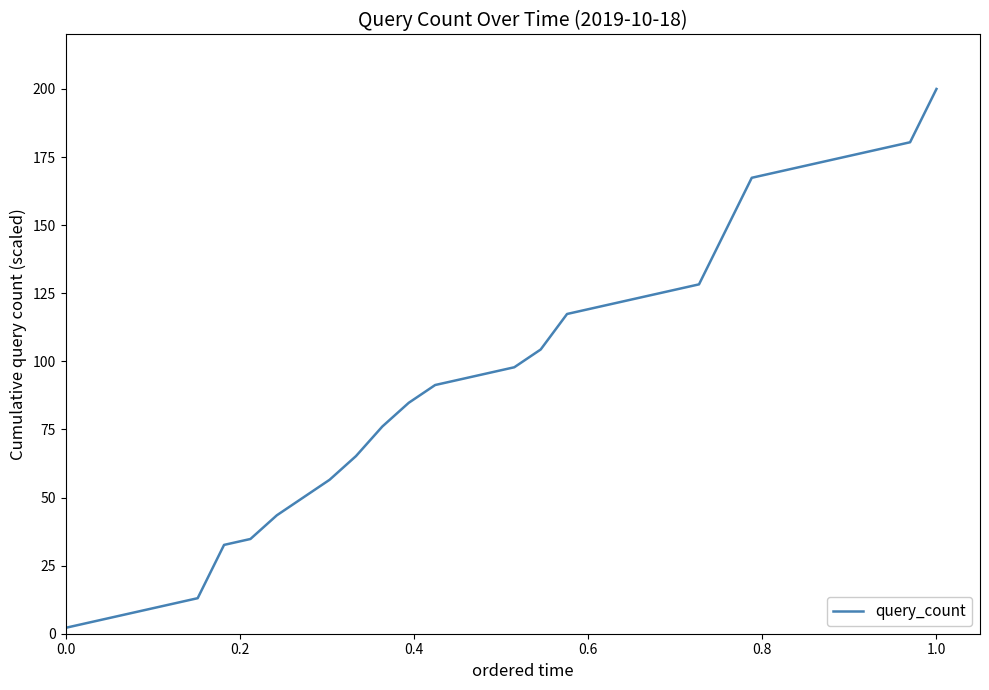

What is the difference between the maximum and minimum values?

197.8